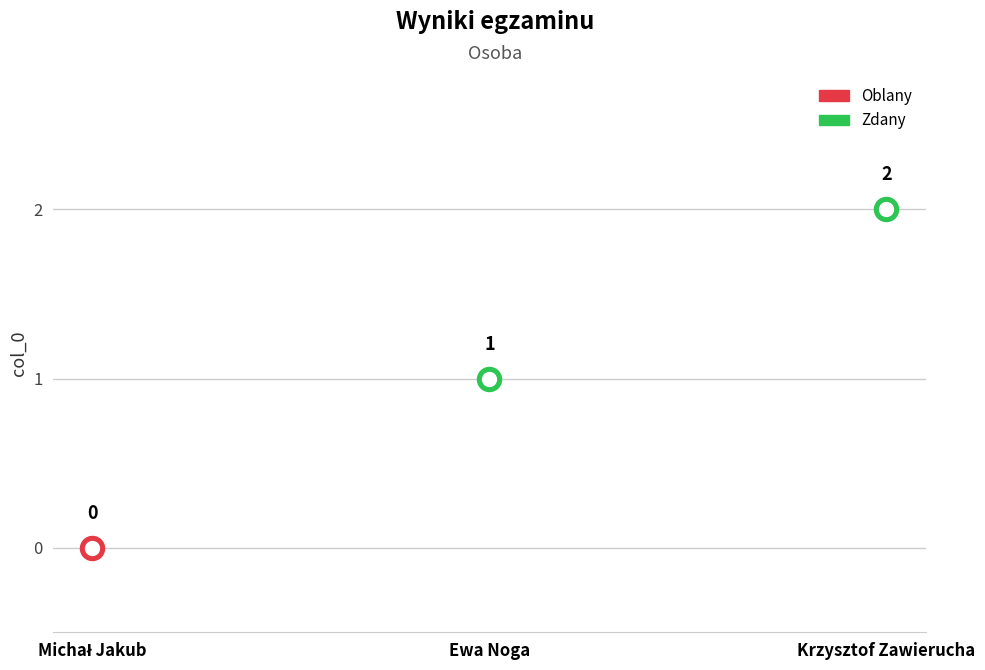

Between Michał Jakub and Krzysztof Zawierucha, which is larger?

Krzysztof Zawierucha